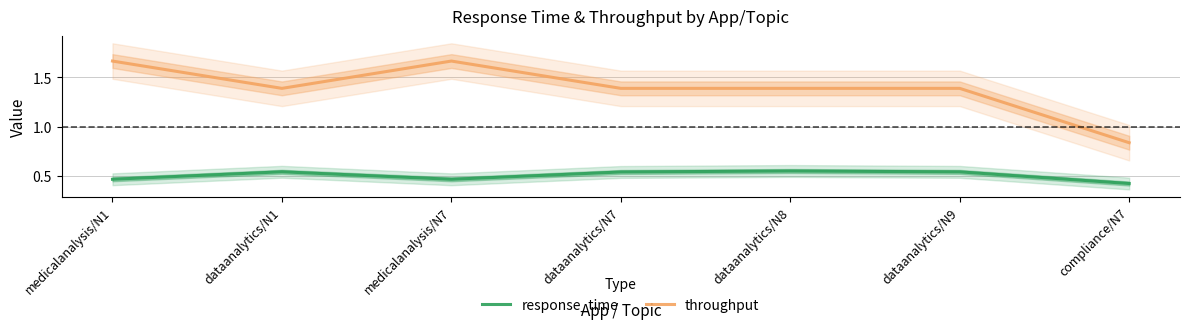

Where is the first local maximum for throughput?

medicalanalysis/N7